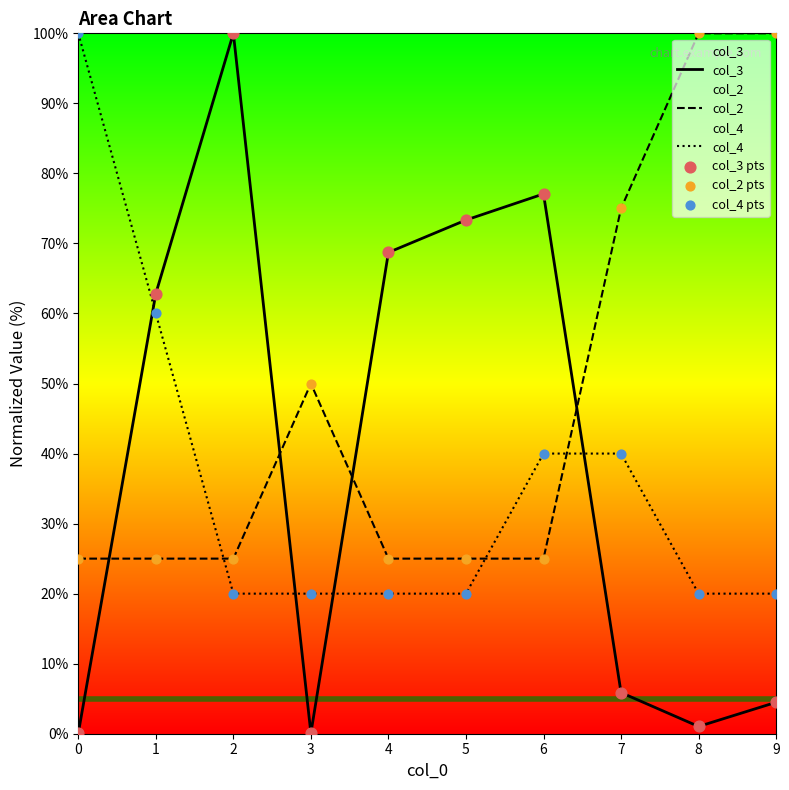

Which series reaches the maximum Y coordinate?

col_3